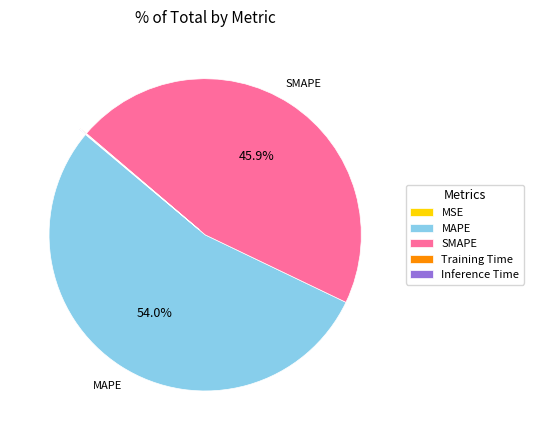

Is there any slice that represents more than half of the pie?

Yes